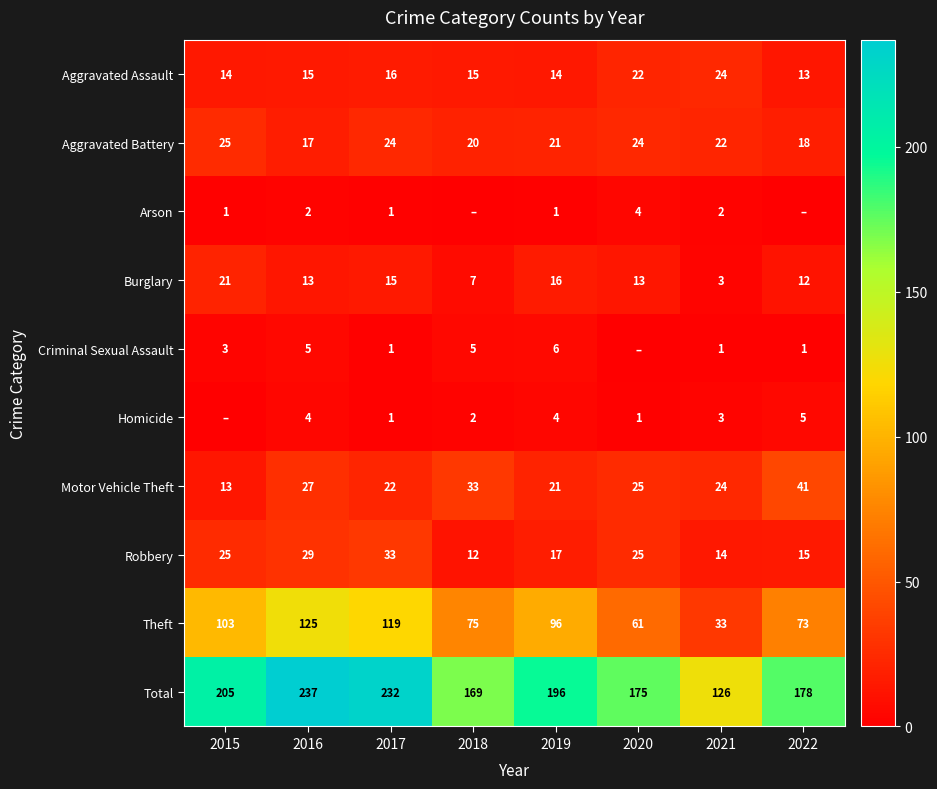

At 2016, list the series in order from largest to smallest.

Total, Theft, Robbery, Motor Vehicle Theft, Aggravated Battery, Aggravated Assault, Burglary, Criminal Sexual Assault, Homicide, Arson